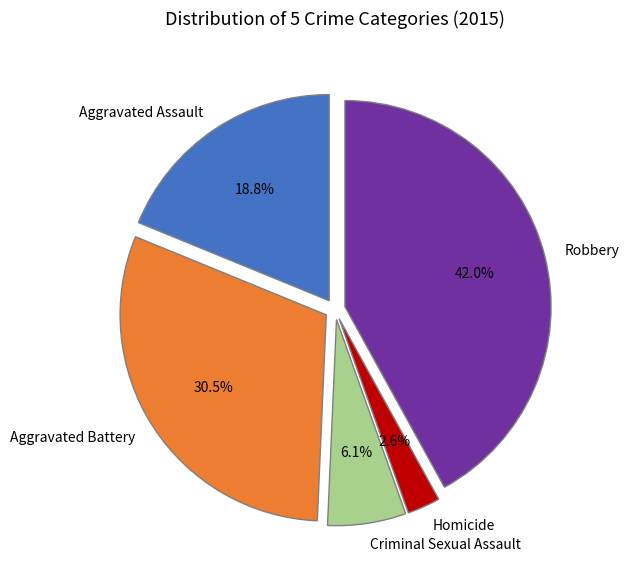

To the nearest percent, what percentage of the pie is Criminal Sexual Assault?

6%